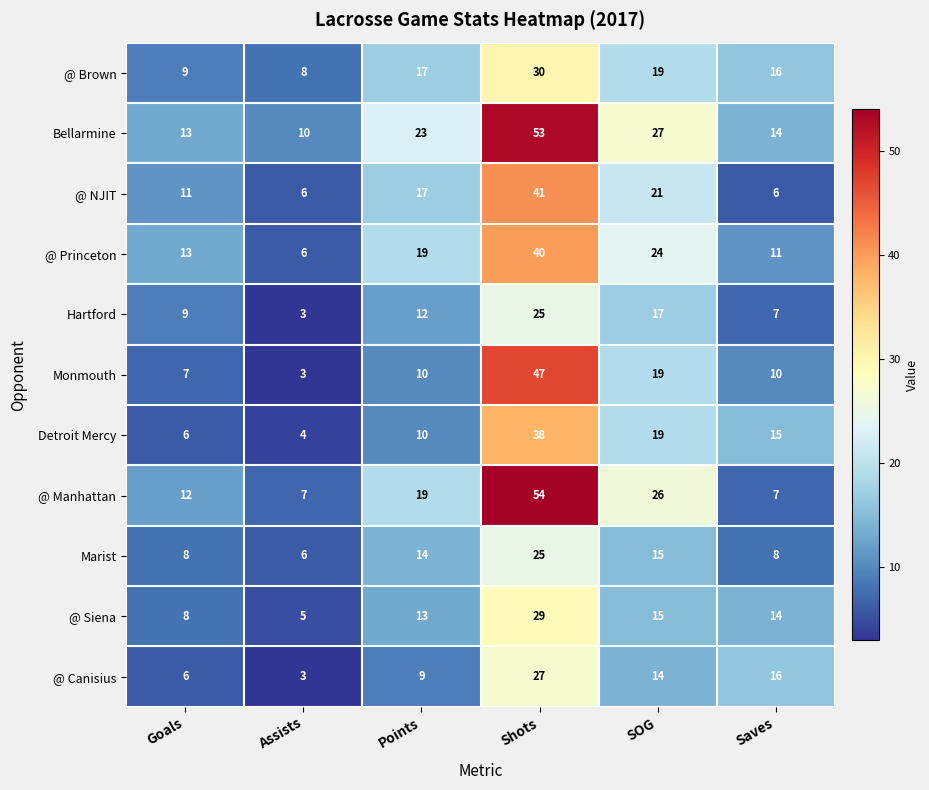

Which label corresponds to the largest value in the chart?

Shots